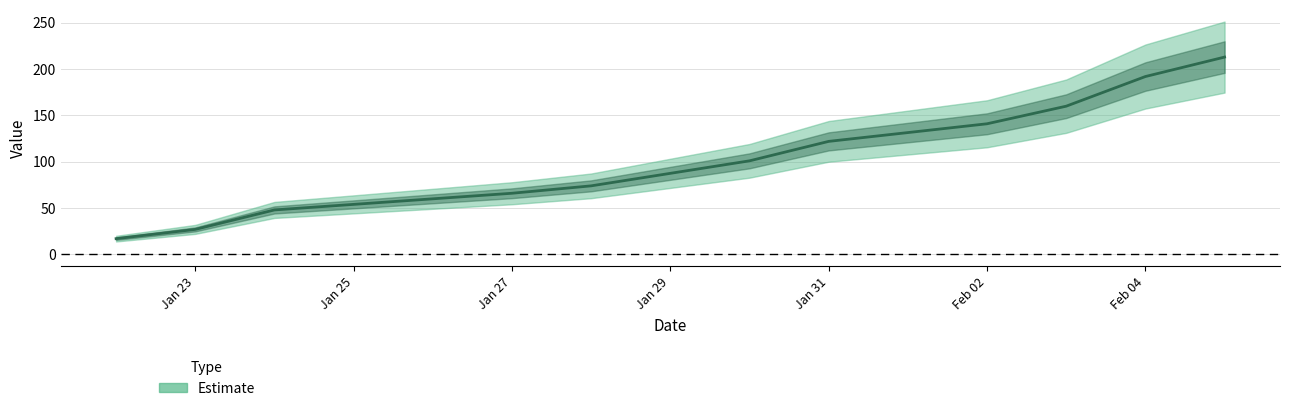

List the labels in order of value, smallest first.

2024-01-22, 2024-01-23, 2024-01-24, 2024-01-27, 2024-01-28, 2024-01-30, 2024-01-31, 2024-02-02, 2024-02-03, 2024-02-04, 2024-02-05